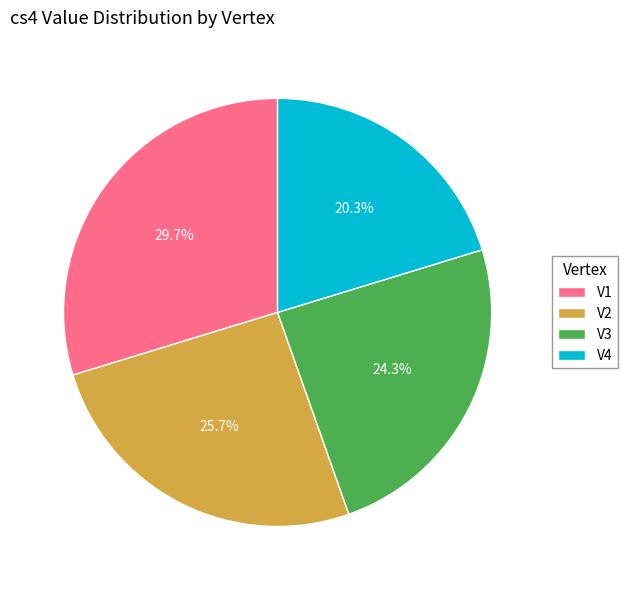

Combined, do V2 and V1 account for over 50%?

Yes